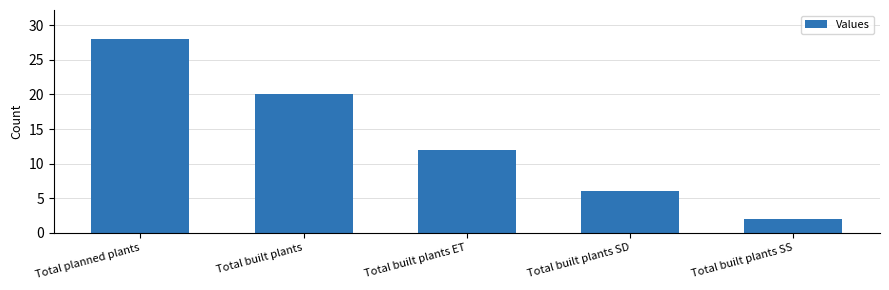

List the labels in order of value, smallest first.

Total built plants SS, Total built plants SD, Total built plants ET, Total built plants, Total planned plants